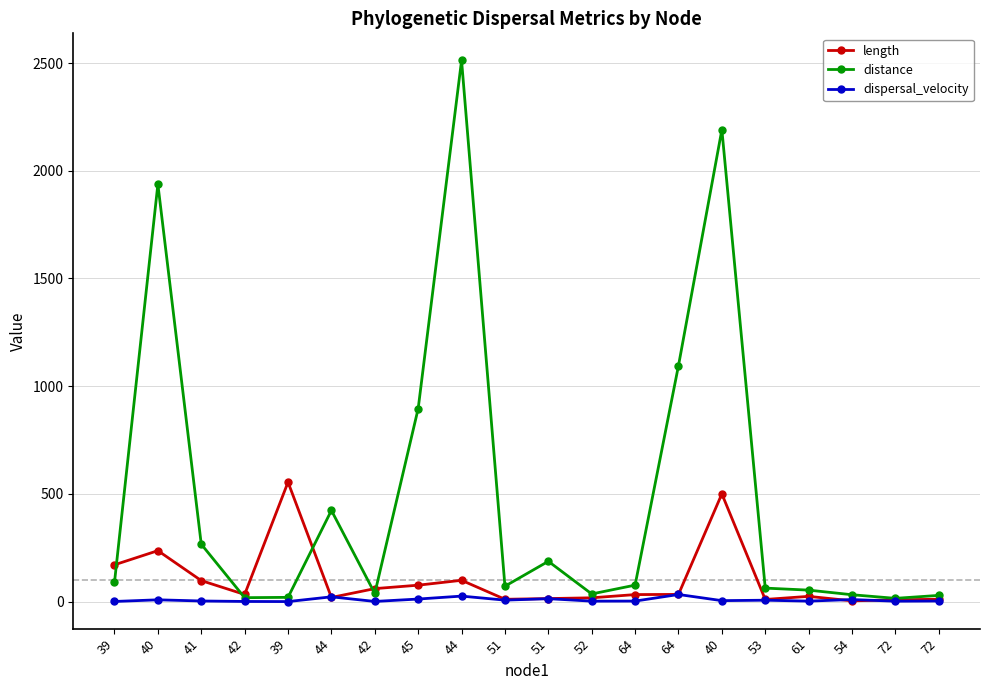

The length series shows 2.2 at 54. True or false?

False